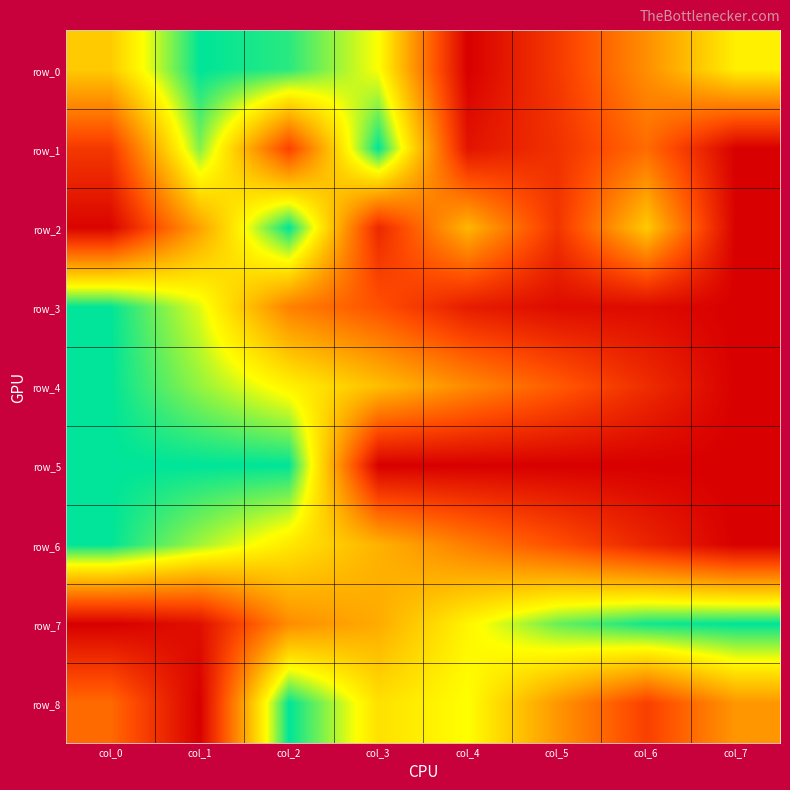

At col_3, list the series in order from smallest to largest.

row_5, row_2, row_3, row_7, row_6, row_4, row_8, row_0, row_1